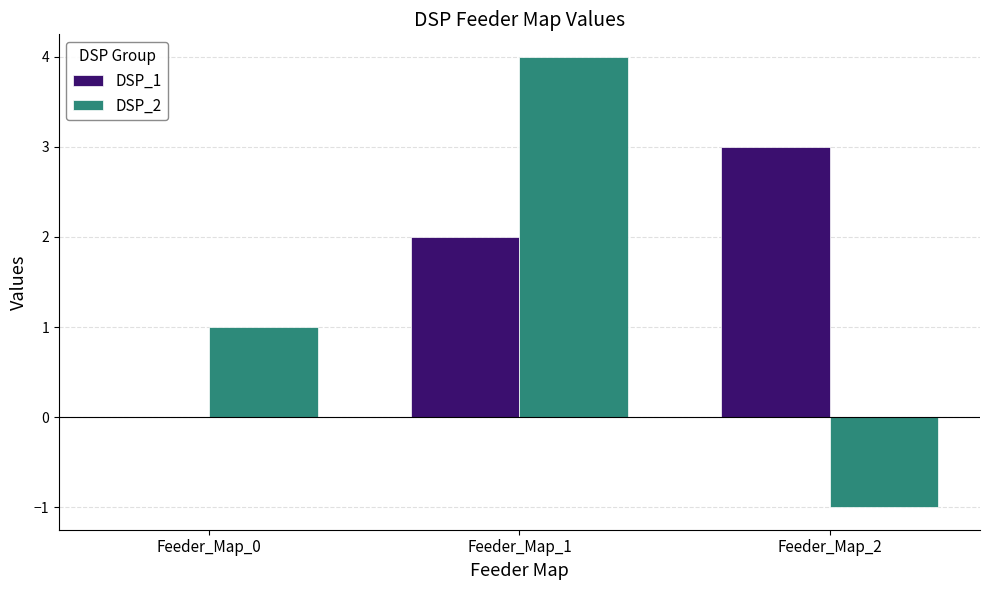

What is the highest value of the DSP_2 series?

4